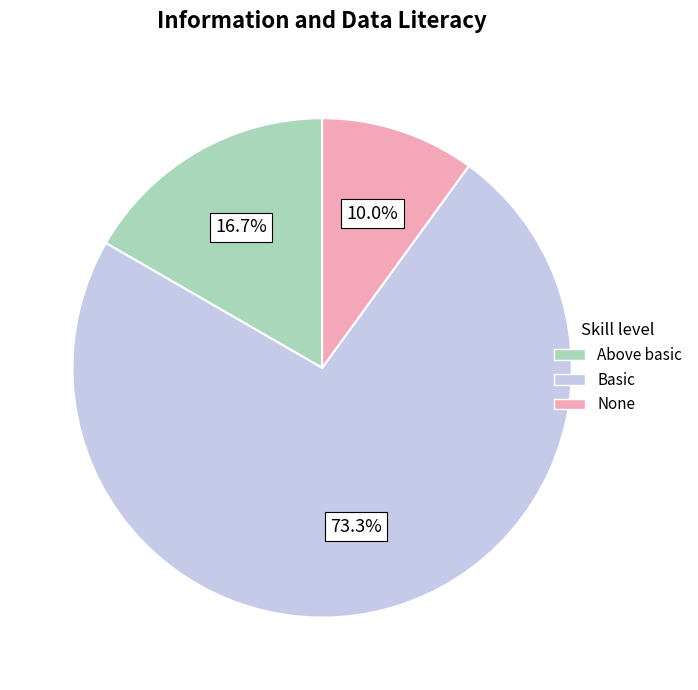

Approximately how many times larger is the value at Basic compared to None?

7.3